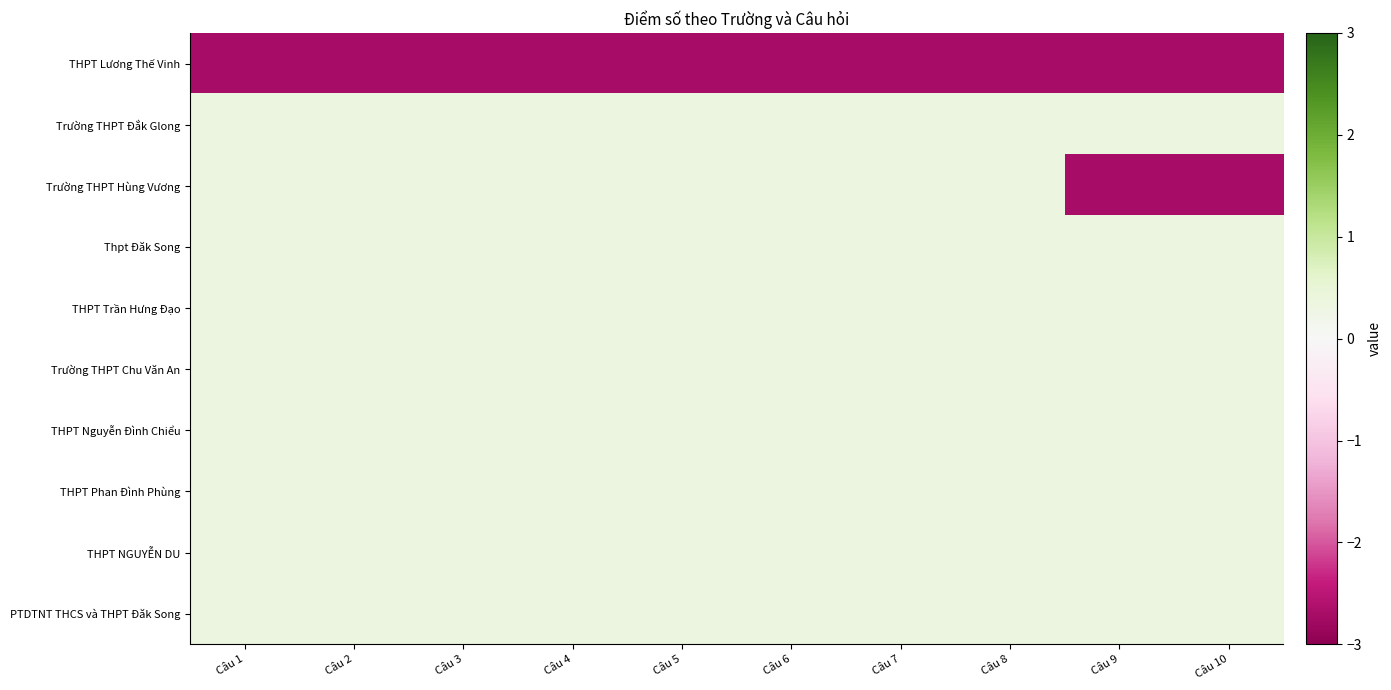

At which category is the sum across all series the highest?

Câu 1